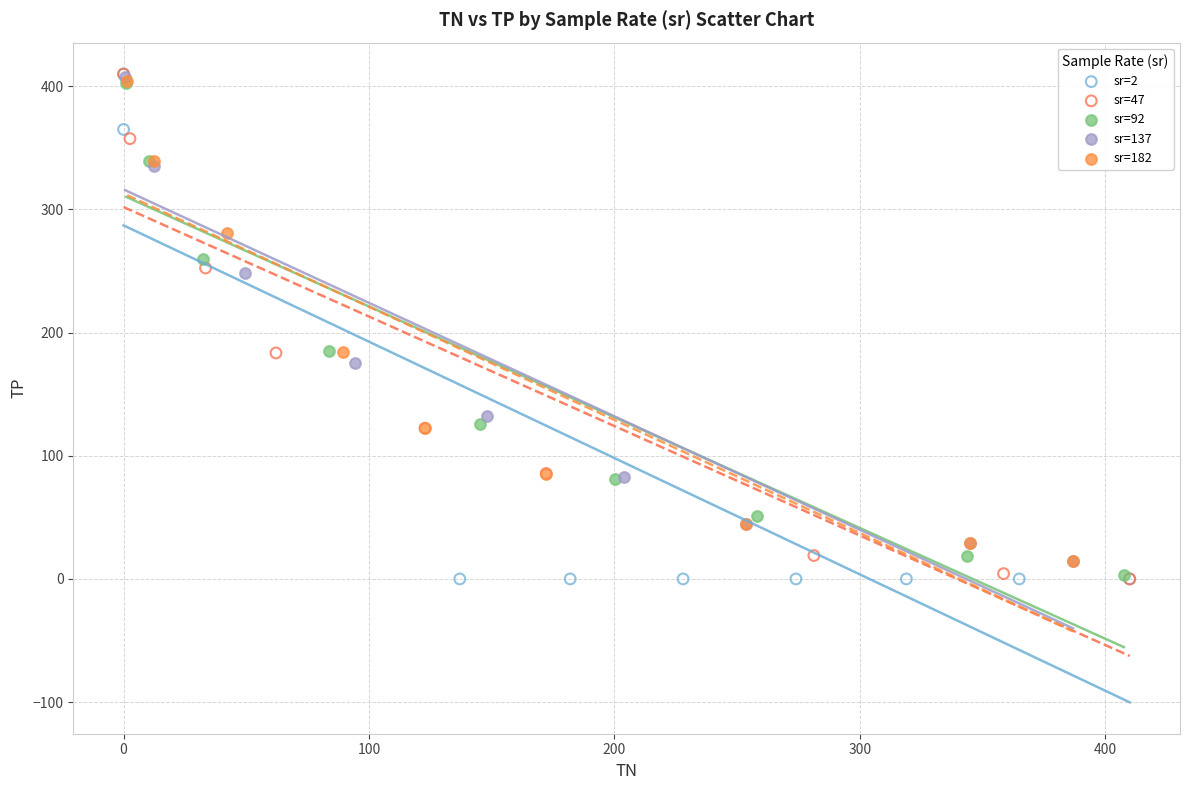

What are all the series names shown in the legend?

sr=2, sr=47, sr=92, sr=137, sr=182